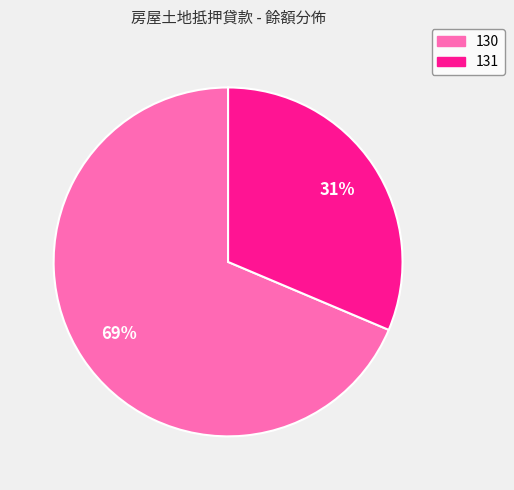

How many slices are in this pie chart?

2